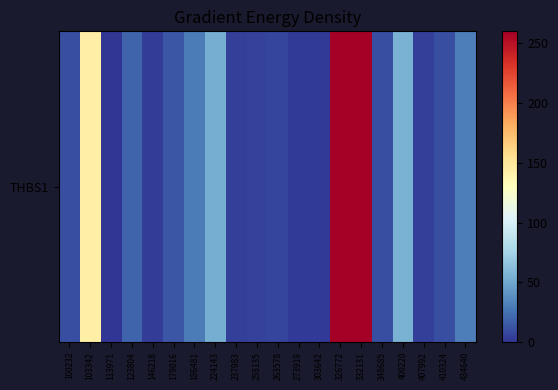

The value at 348685 is 16.7. True or false?

False